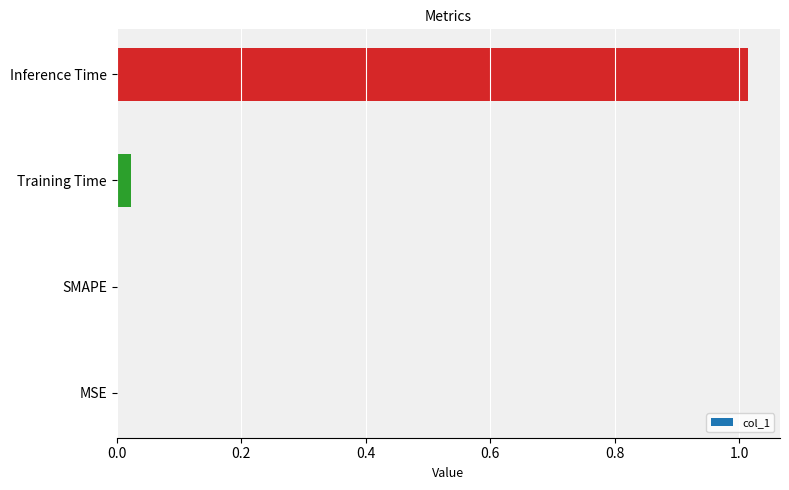

Are the bars horizontal?

Yes